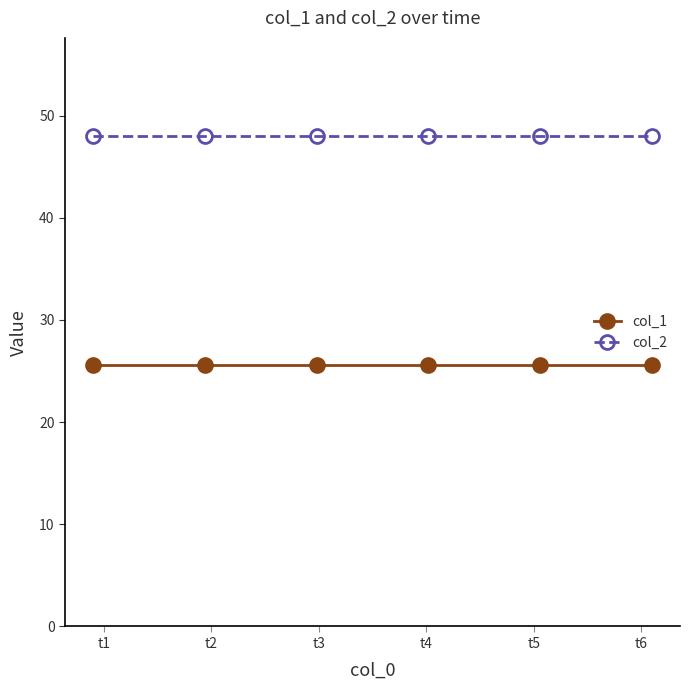

What is the average value of the col_2 series?

48.0